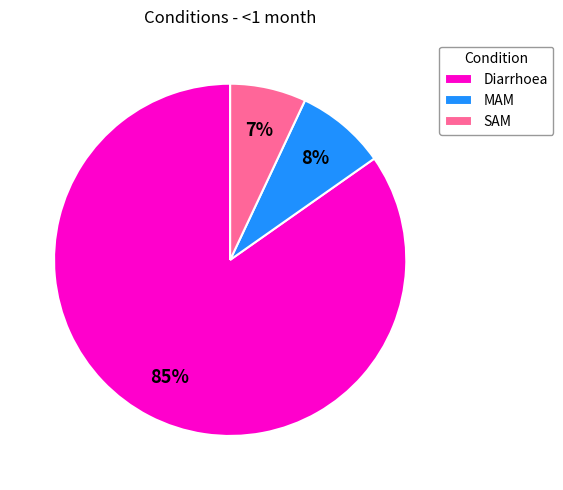

What is the majority slice?

Diarrhoea